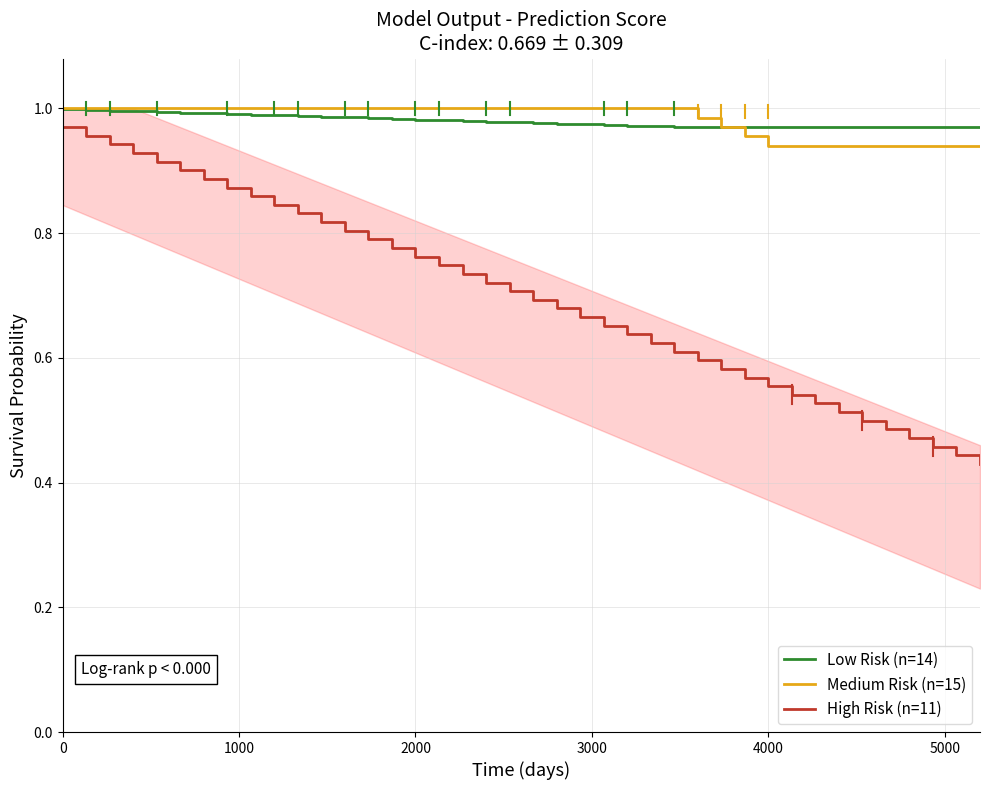

Does the chart have visible grid lines?

Yes